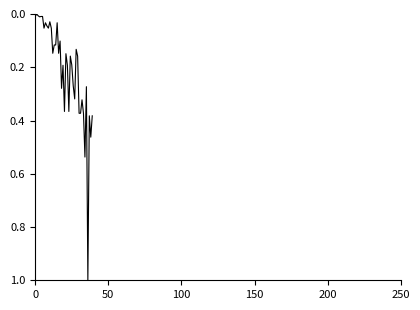

What is the difference between the maximum and minimum values?

1.0